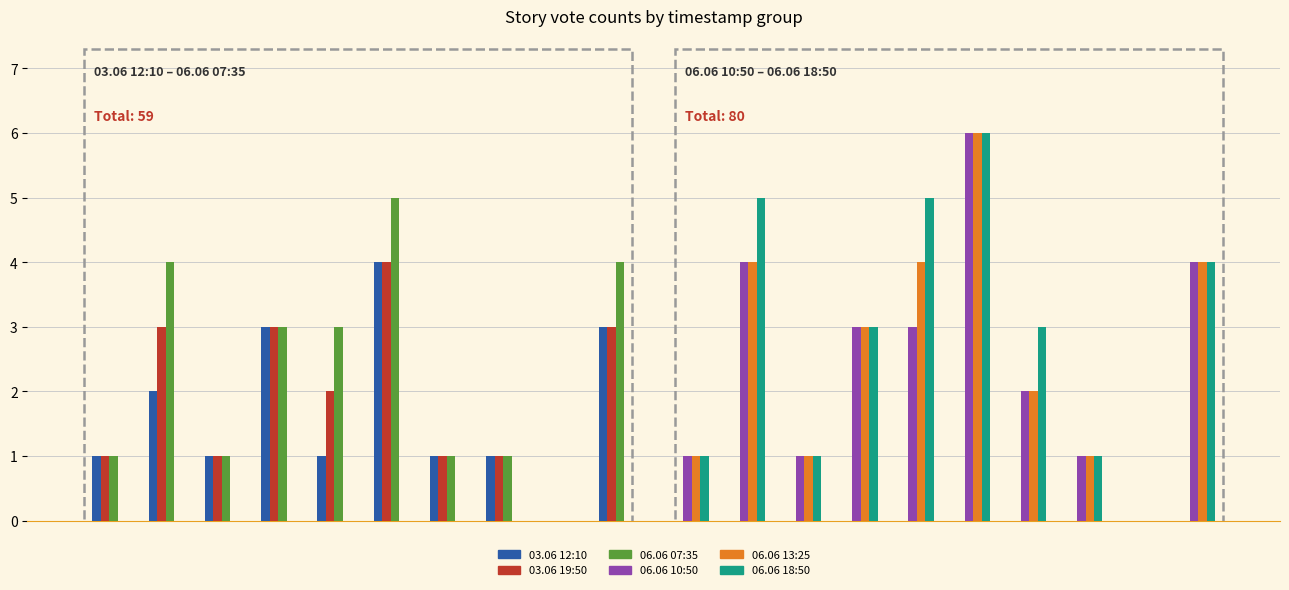

Is the value of 03.06 12:10 at 3 greater than the value of 06.06 18:50 at 3?

No